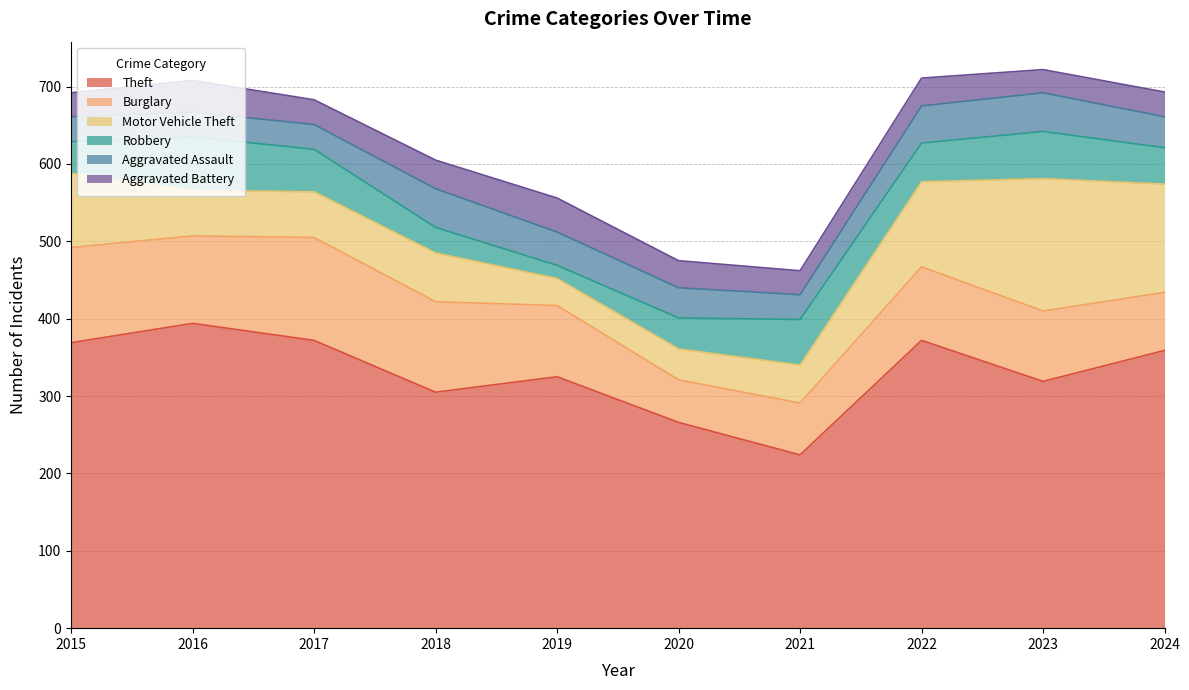

What are all the series names shown in the legend?

Theft, Burglary, Motor Vehicle Theft, Robbery, Aggravated Assault, Aggravated Battery